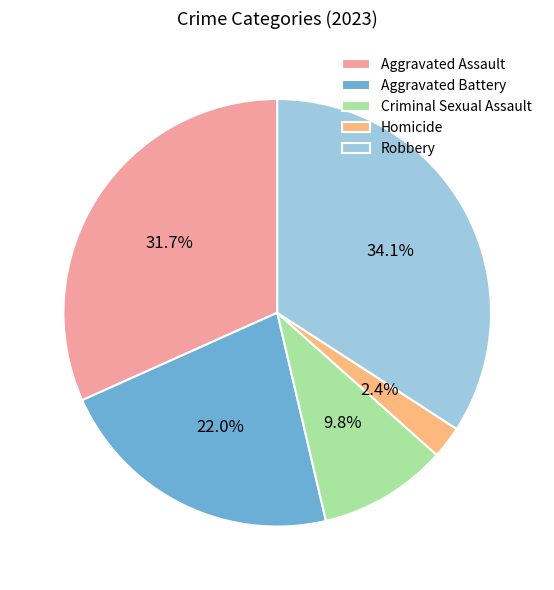

Which slice is the largest?

Robbery